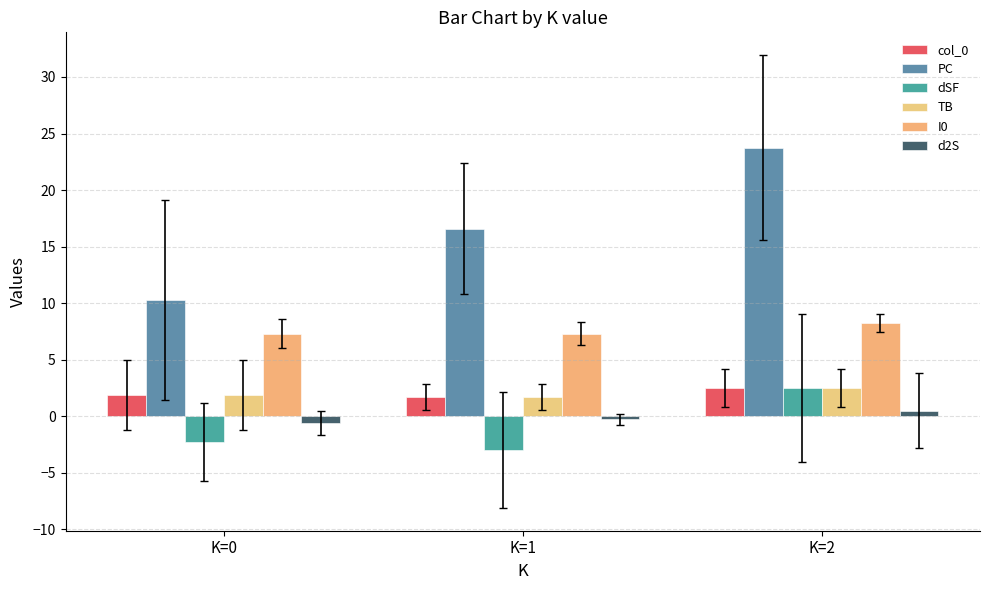

True or false: d2S has a value of 0.5 at K=2.

True